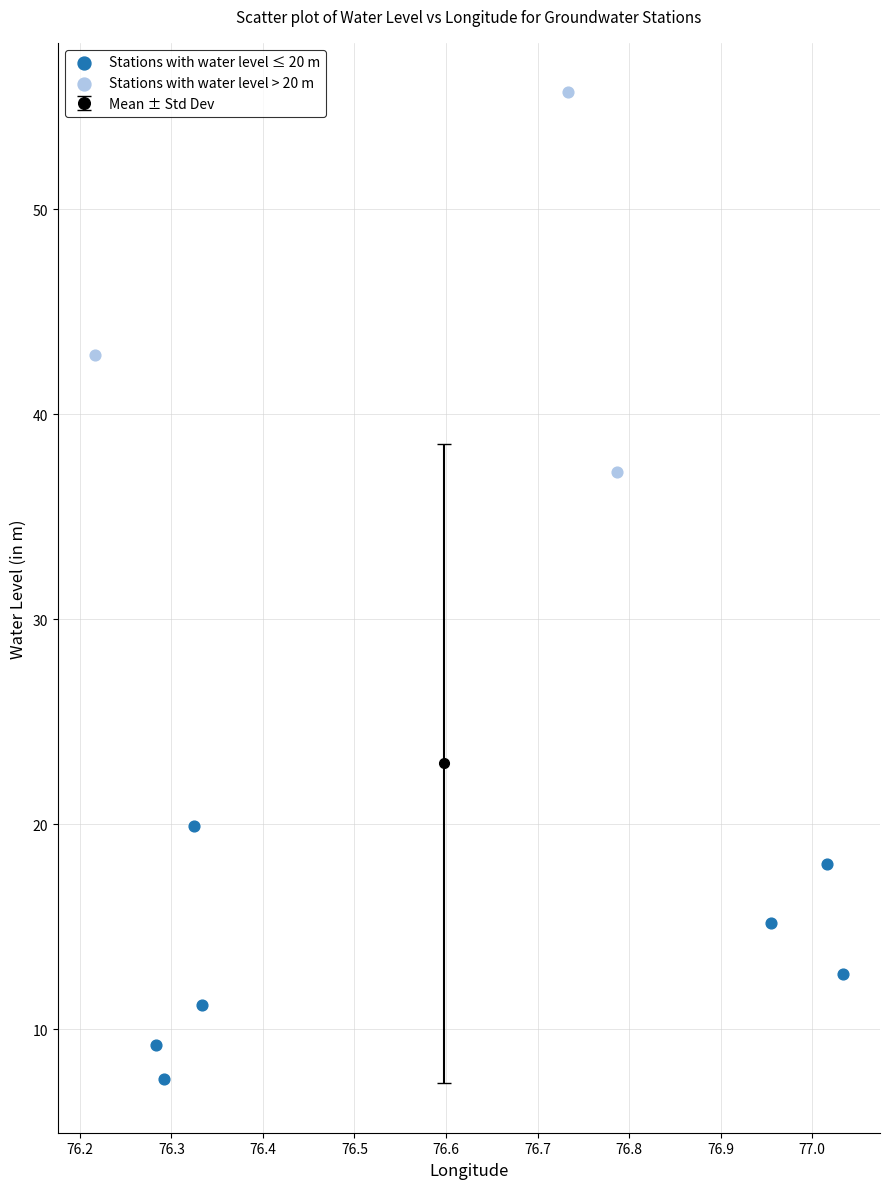

Which series reaches the maximum Y coordinate?

Stations with water level > 20 m